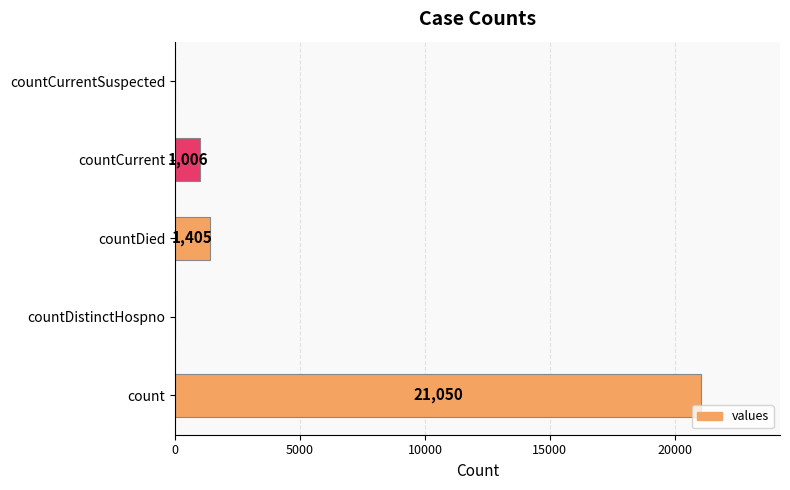

What is the greatest value displayed?

21050